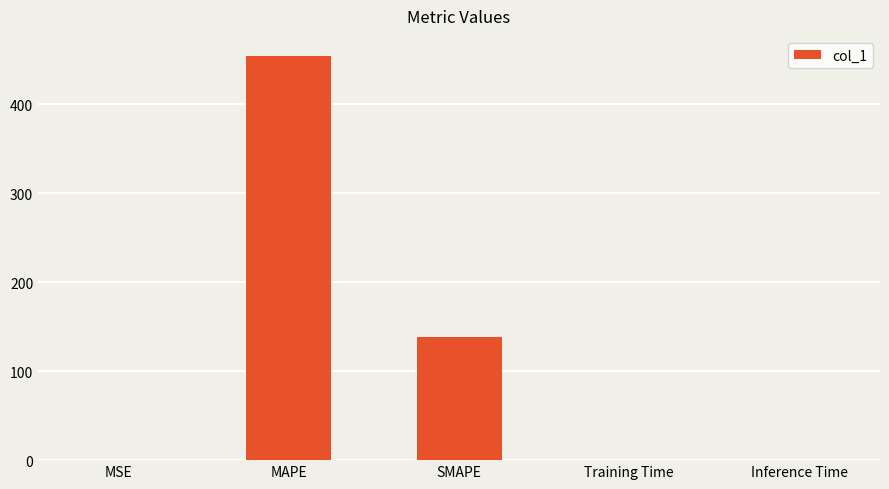

Between Inference Time and SMAPE, which is larger?

SMAPE